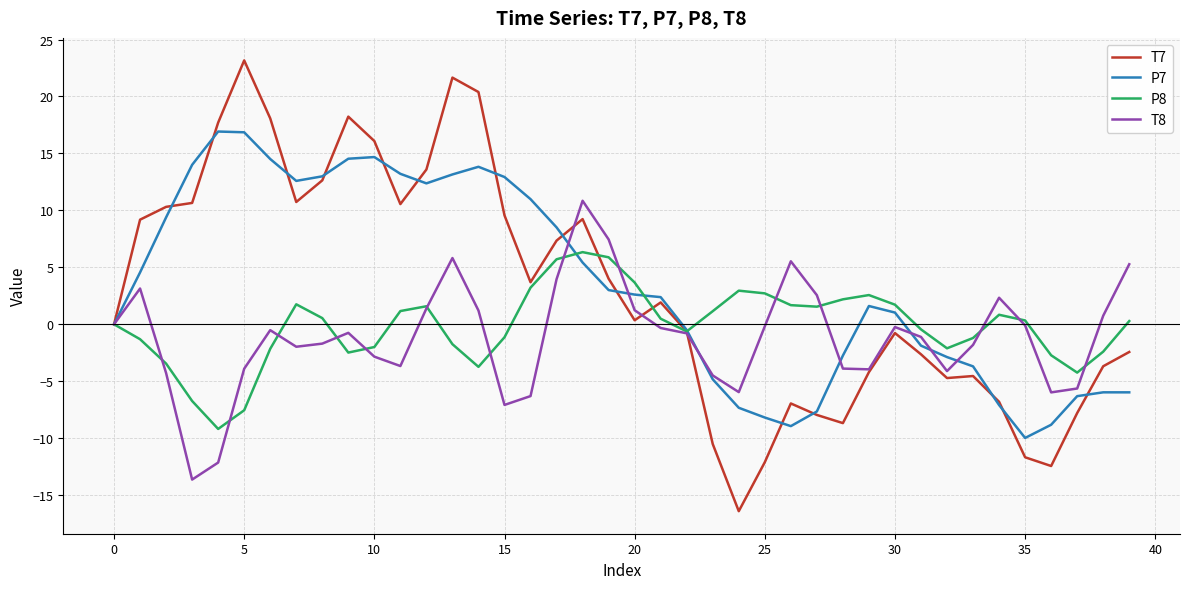

List the series in order of their peak value, lowest first.

P8, T8, P7, T7